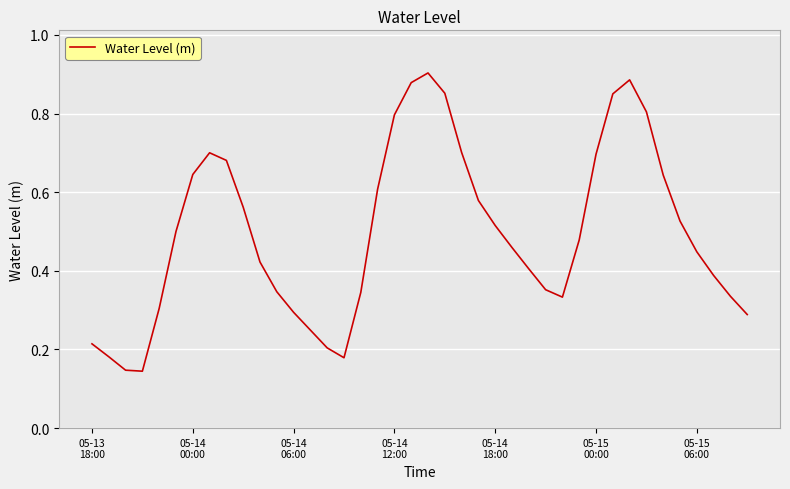

Is this an area chart (filled region under the line)?

No